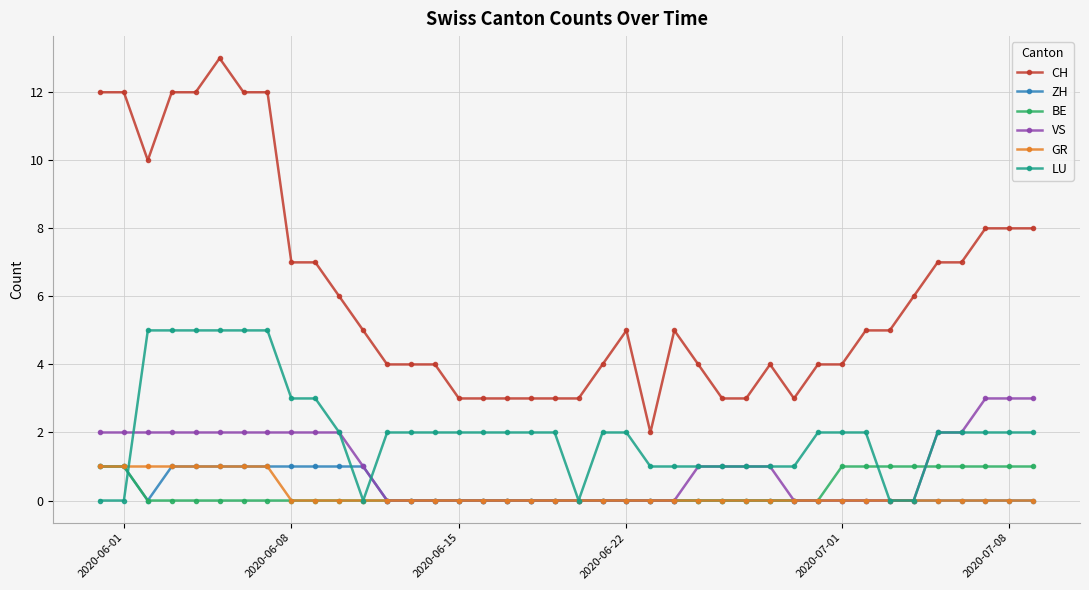

Which series has the largest total across all categories?

CH